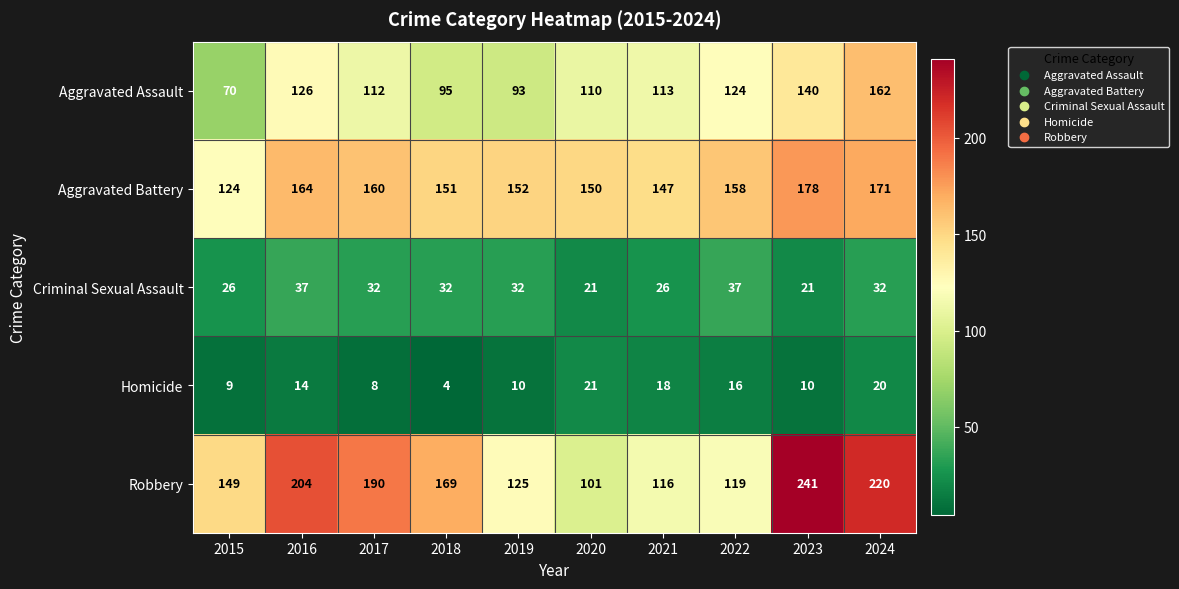

The value of Criminal Sexual Assault at 2024 is 54. True or false?

False